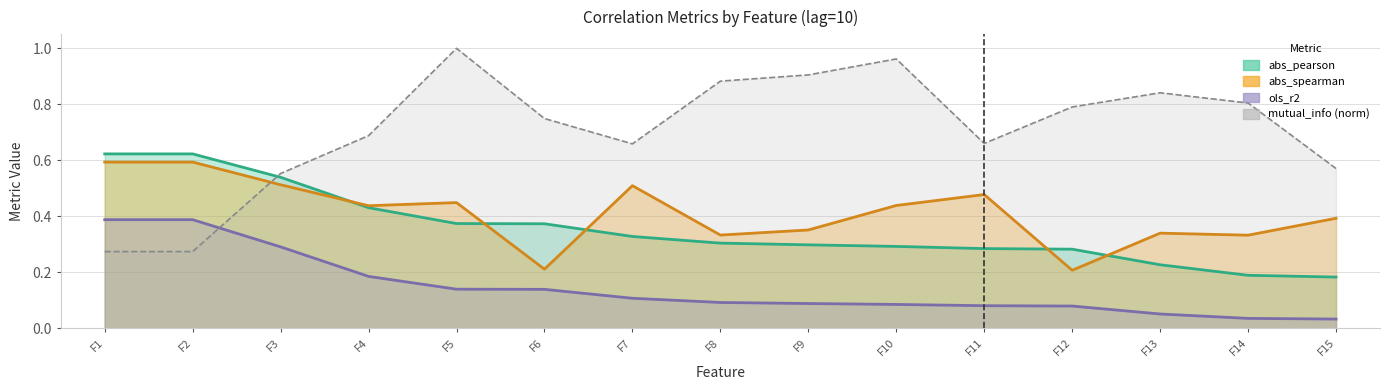

Is the value of ols_r2 at F5 greater than the value of abs_pearson at F11?

No